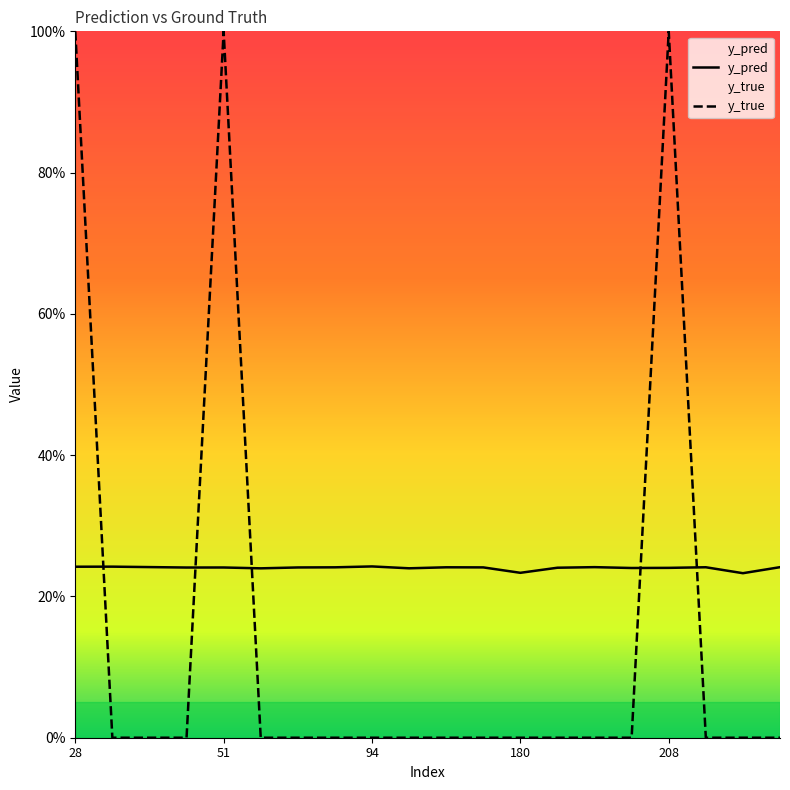

What are all the series names shown in the legend?

y_pred, y_true